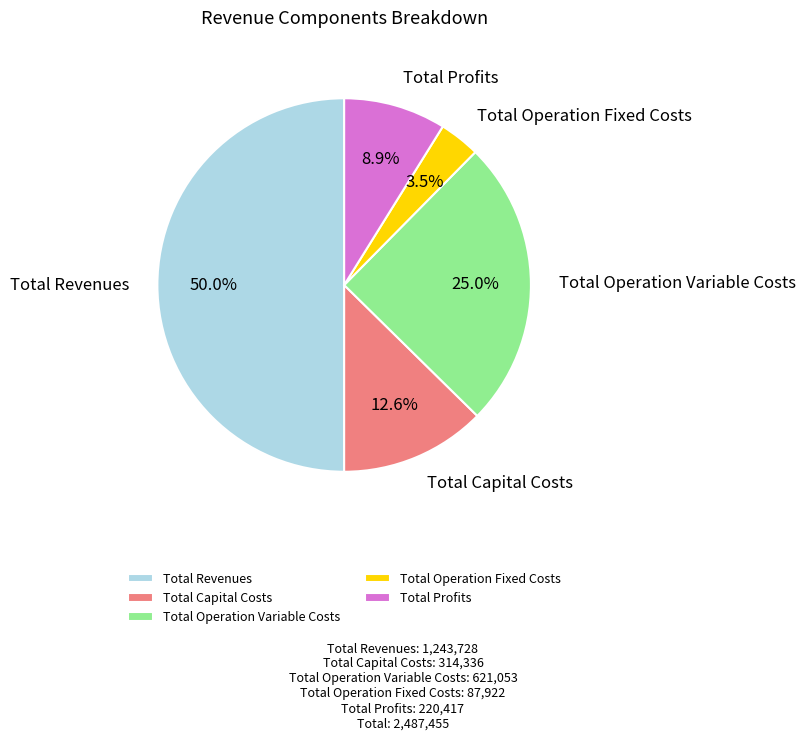

How much of the chart is everything except Total Profits?

91.1%